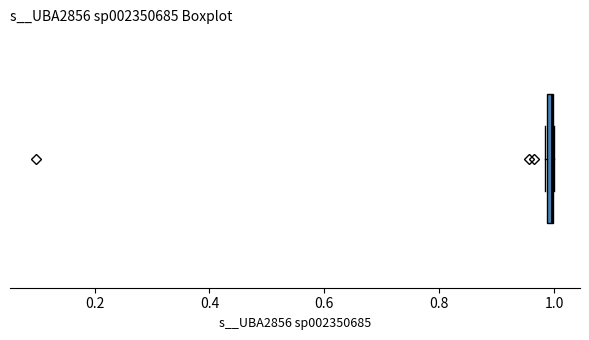

Where is the right edge of the box on the x-axis? The values are not printed on the chart, so give them approximately, as read against the axis.

1.00